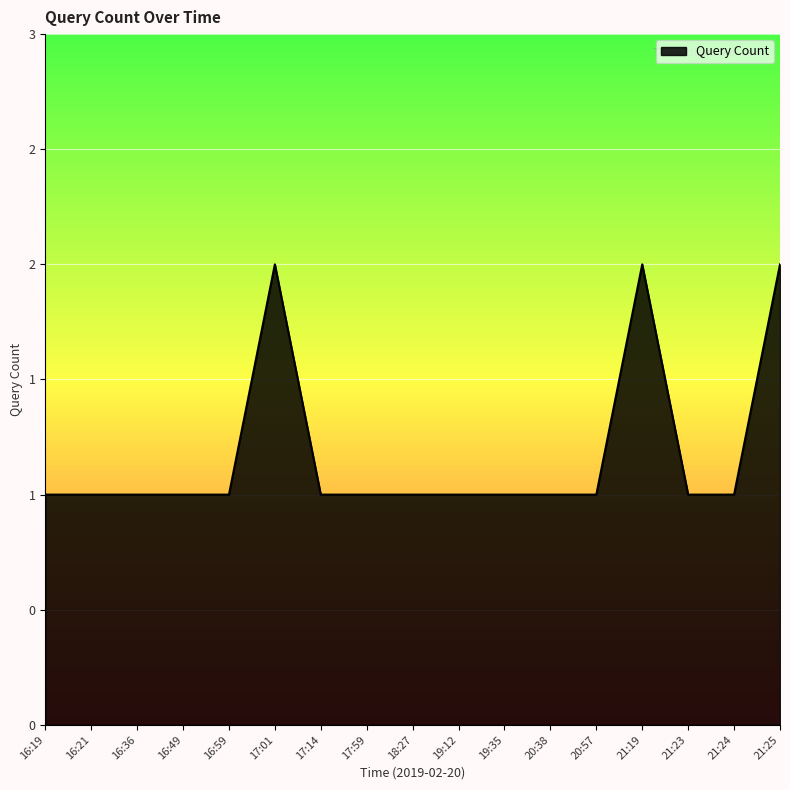

Does the chart display data point markers on the line(s)?

No